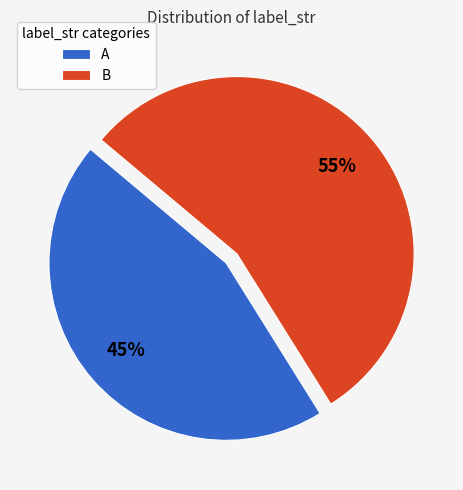

To the nearest percent, what is the average slice percentage?

50%